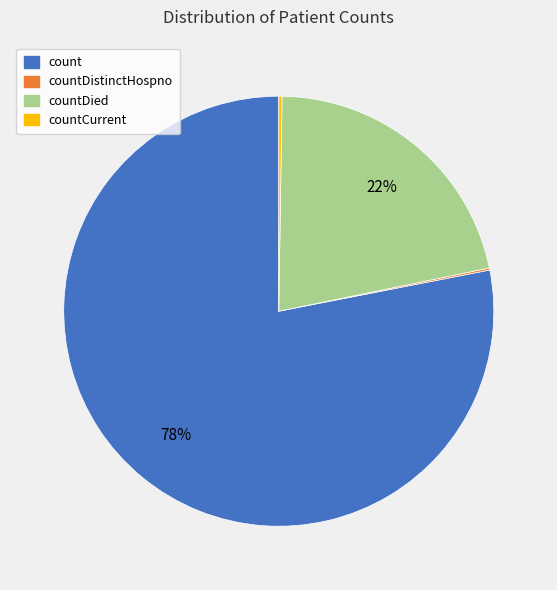

Is there any slice that represents more than half of the pie?

Yes